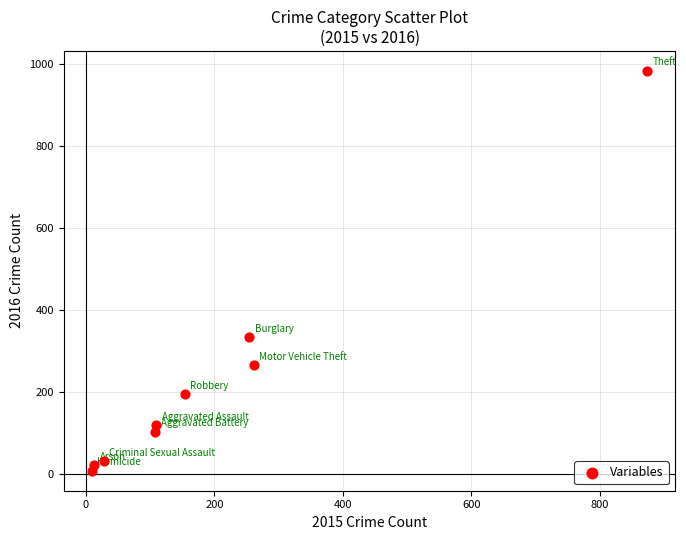

What Y value in the scatter plot is closest to 495?

333